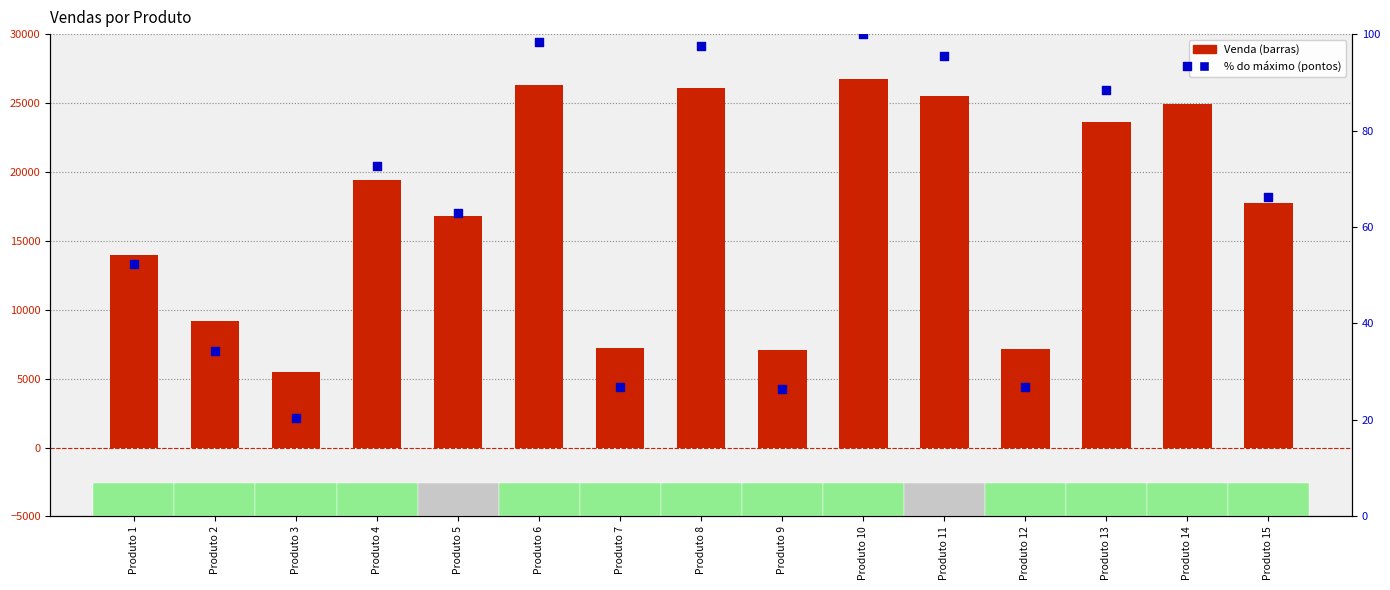

Is the value of Venda at Produto 6 greater than the value of % do máximo at Produto 4?

Yes